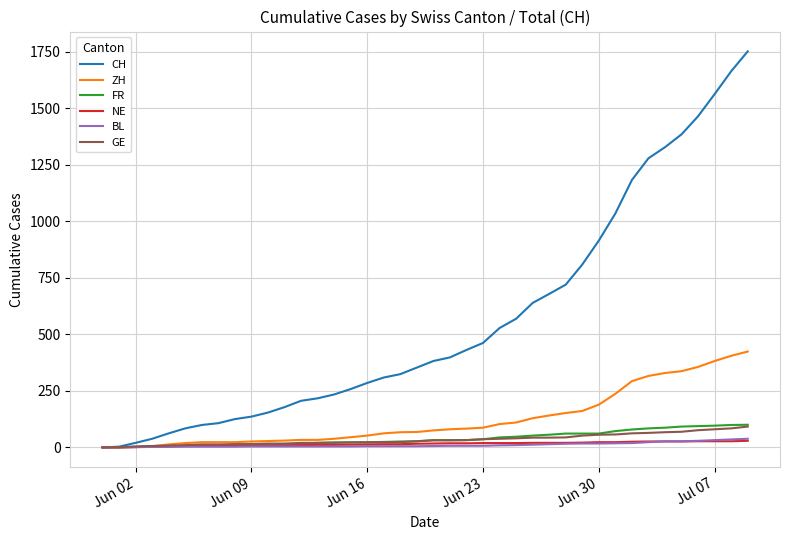

What is the greatest value displayed?

1752